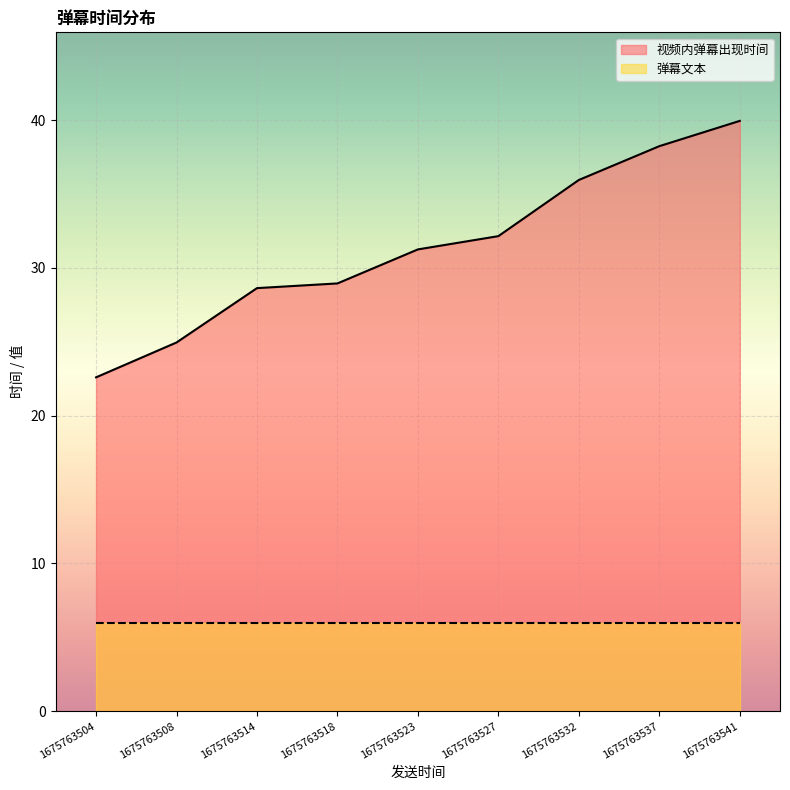

What are all the series names shown in the legend?

视频内弹幕出现时间, 弹幕文本